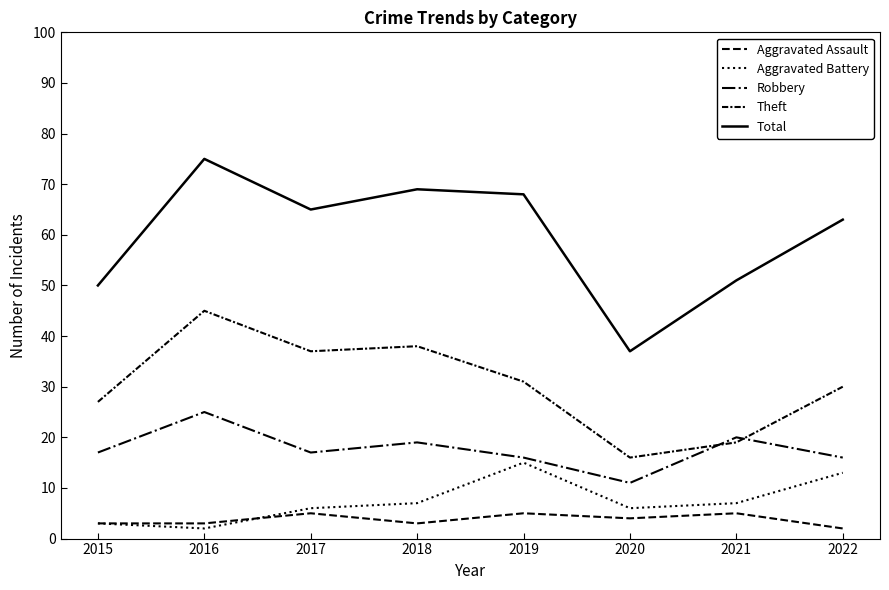

Reading left to right, transcribe all the data shown in this chart.

Aggravated Assault: 2015=3	2016=3	2017=5	2018=3	2019=5	2020=4	2021=5	2022=2
Aggravated Battery: 2015=3	2016=2	2017=6	2018=7	2019=15	2020=6	2021=7	2022=13
Robbery: 2015=17	2016=25	2017=17	2018=19	2019=16	2020=11	2021=20	2022=16
Theft: 2015=27	2016=45	2017=37	2018=38	2019=31	2020=16	2021=19	2022=30
Total: 2015=50	2016=75	2017=65	2018=69	2019=68	2020=37	2021=51	2022=63